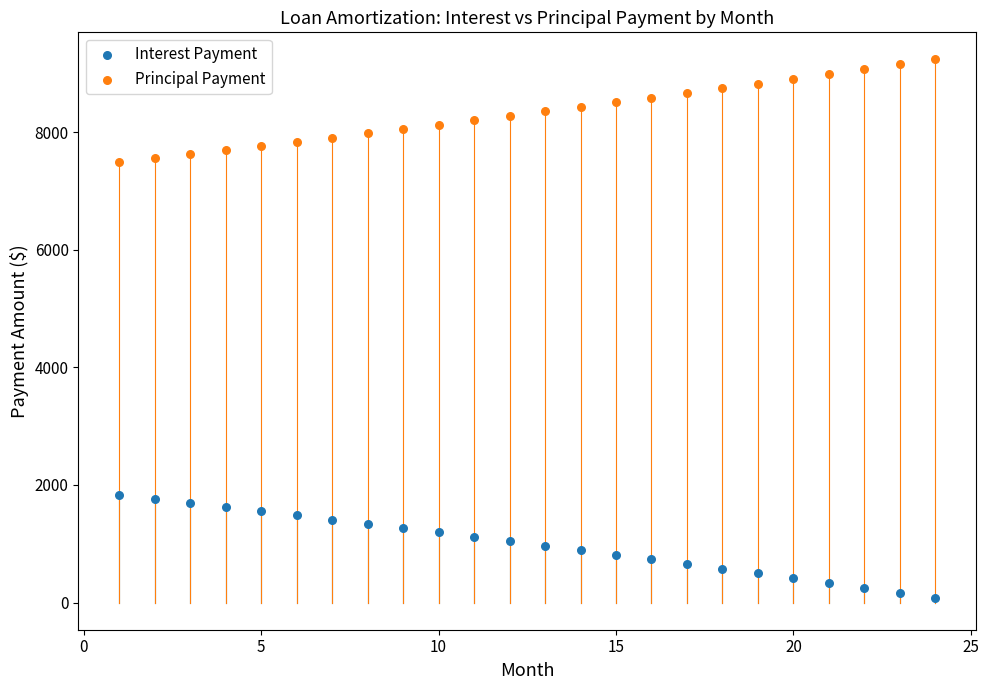

What are all the series names shown in the legend?

Interest Payment, Principal Payment